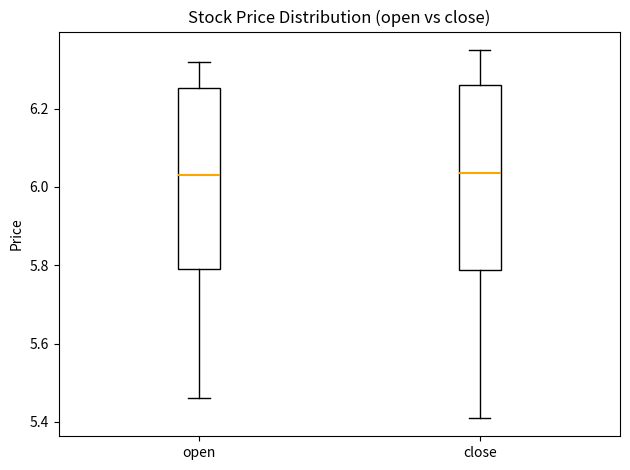

Reading left to right, transcribe this box plot: for each box, give where its median line is, the range the box spans, and where its two whiskers end, as read against the y-axis. The values are not printed on the chart, so give them approximately, as read against the axis.

open: median 6.04, box 5.80 to 6.26, whiskers 5.46 to 6.32
close: median 6.04, box 5.78 to 6.26, whiskers 5.42 to 6.36